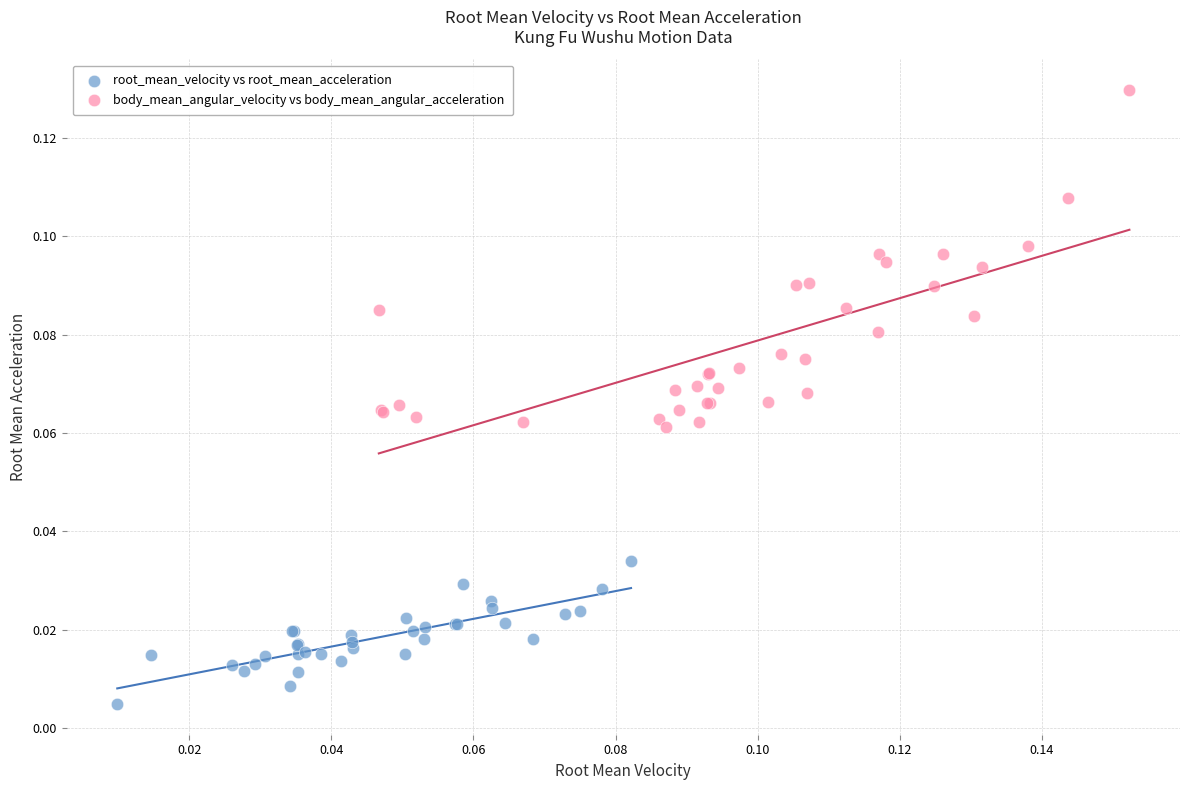

Which series reaches the minimum Y coordinate?

root_mean_velocity vs root_mean_acceleration